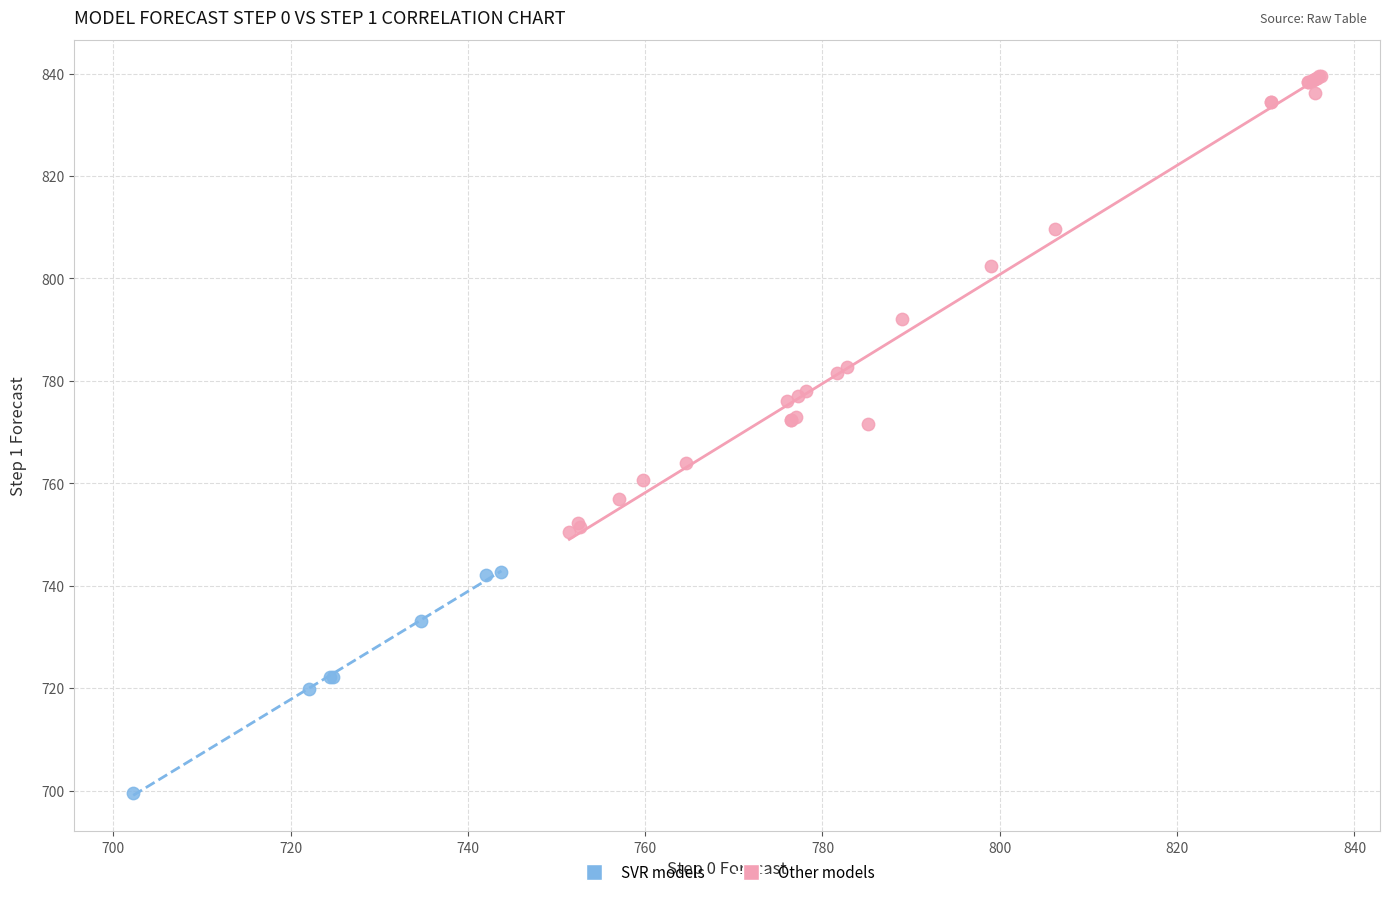

Which series has the largest Y range (max minus min)?

Other models